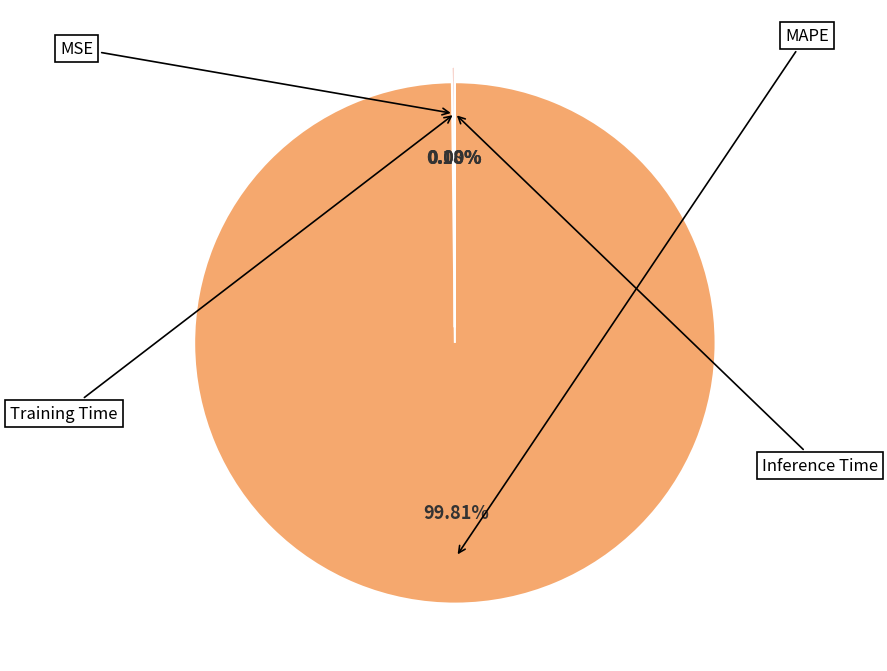

The MSE slice represents 1% of the pie. True or false?

False